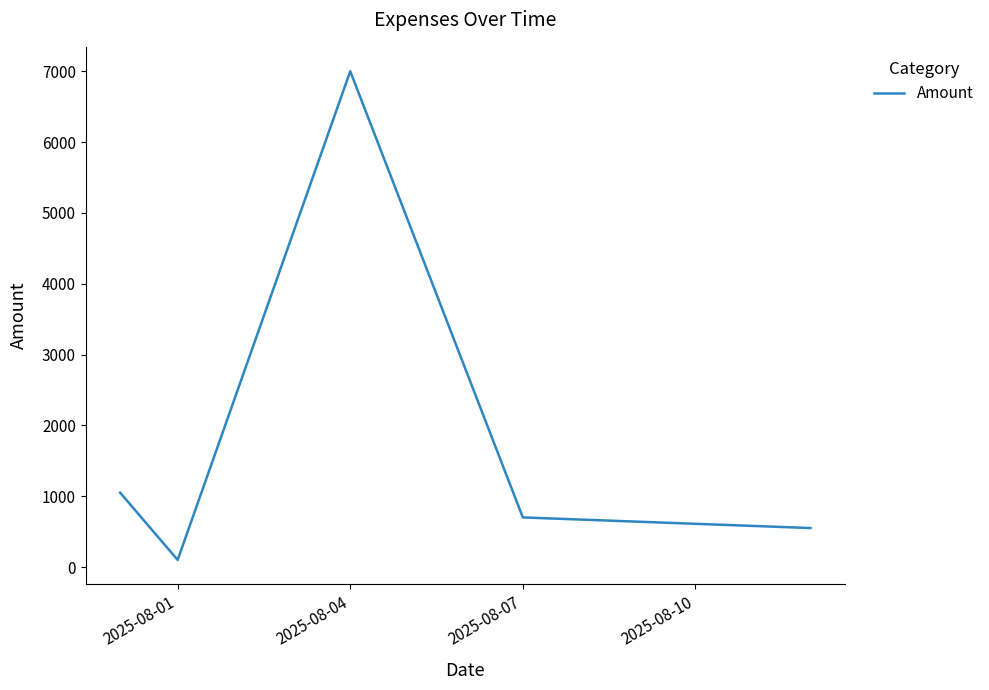

Count the number of categories in the chart.

5